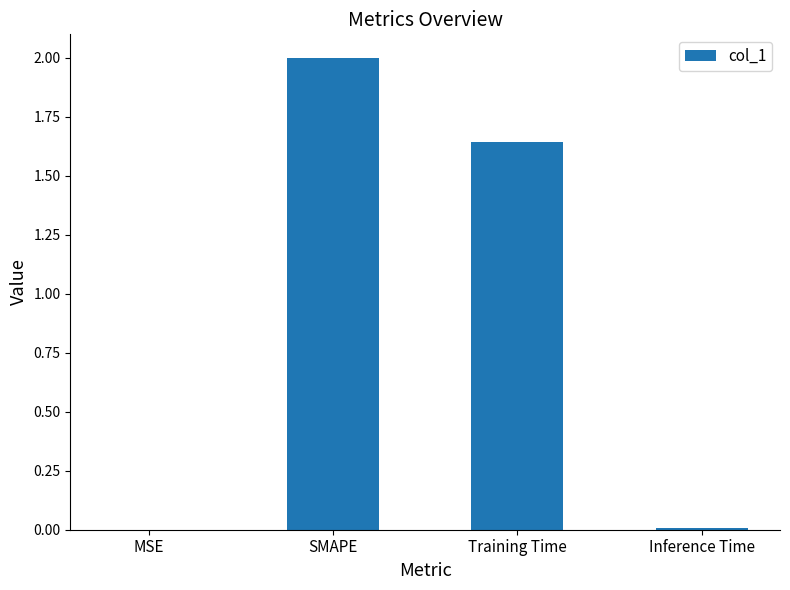

What is the change in value from SMAPE to Inference Time?

-2.0